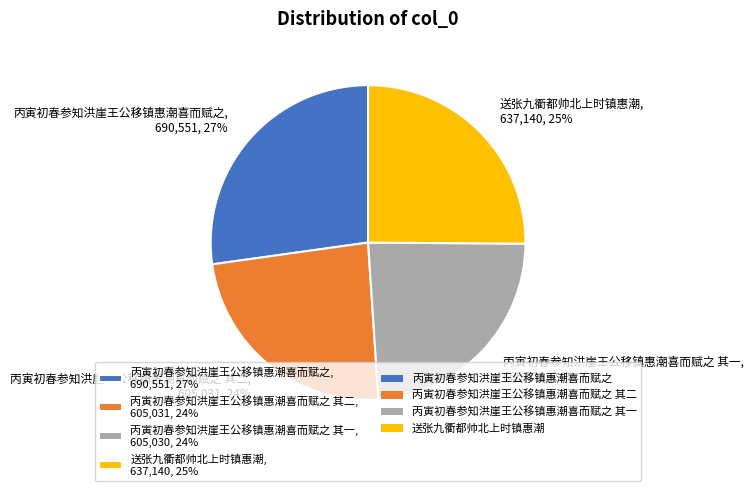

Does 丙寅初春参知洪崖王公移镇惠潮喜而赋之, 690,551, 27% represent more than half of the total?

No